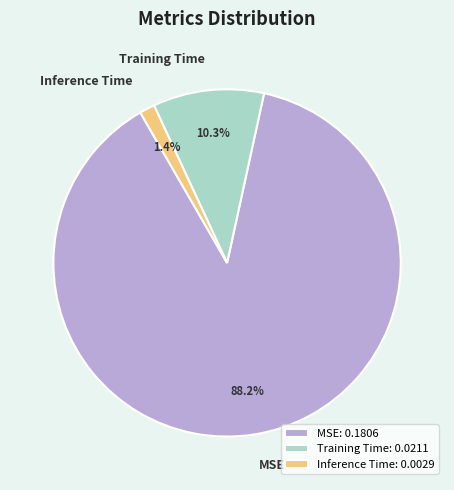

To the nearest percent, what is the difference between the MSE and Inference Time slice percentages?

87%